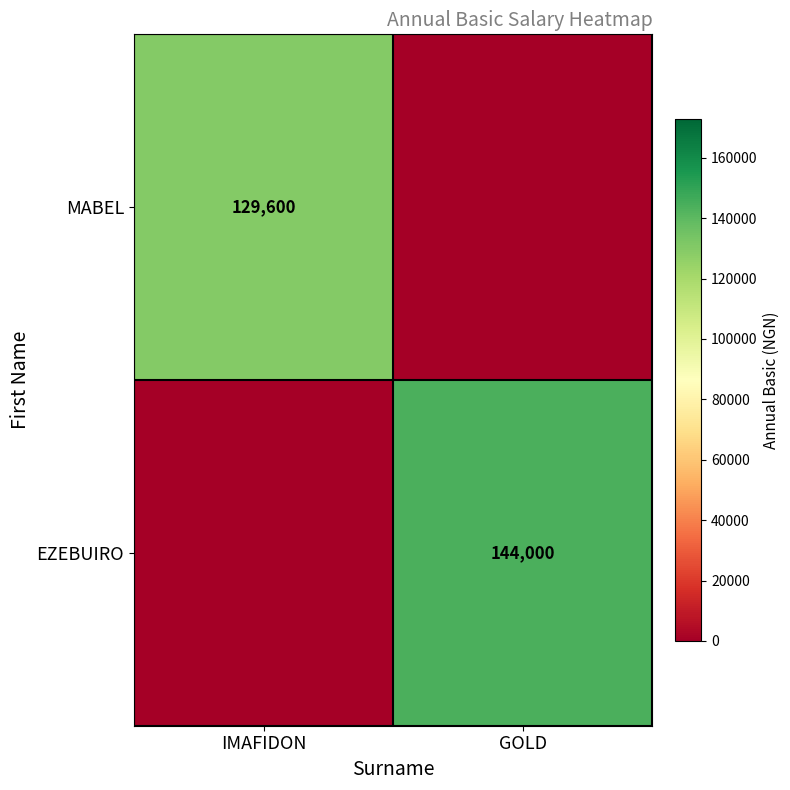

Which label corresponds to the smallest value in the chart?

GOLD